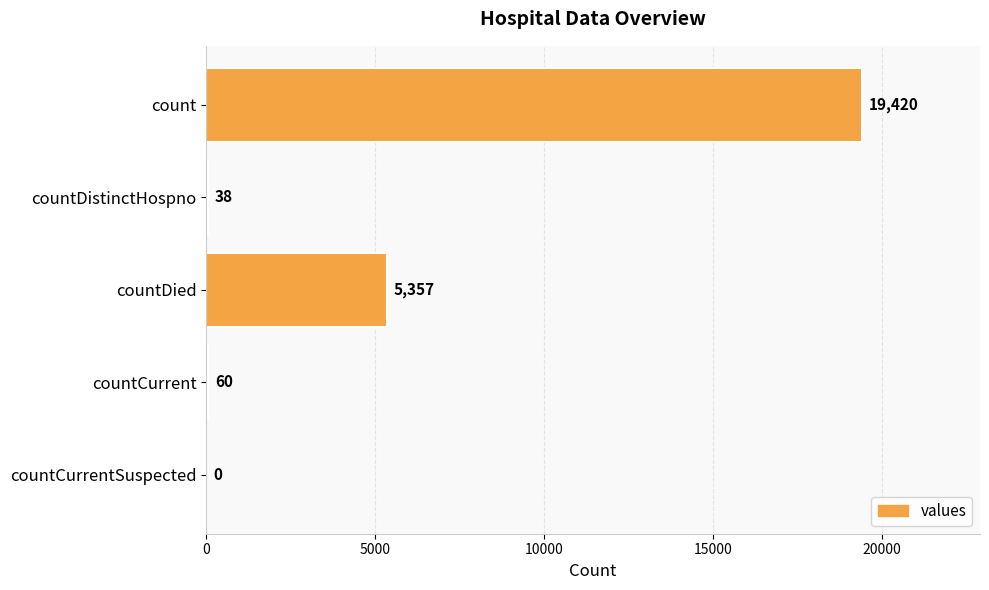

How many data points does each series have?

5